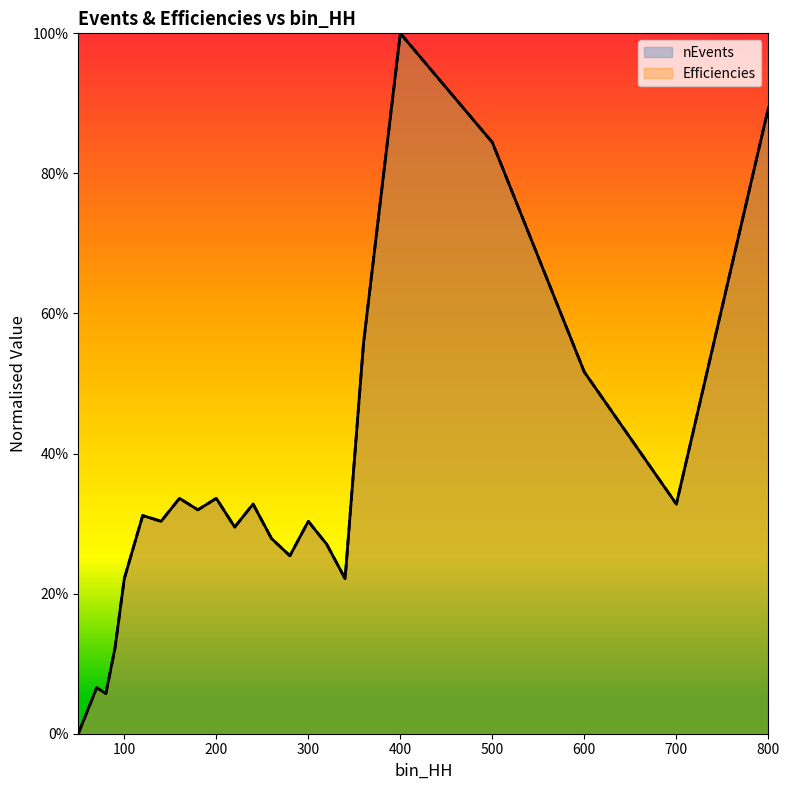

True or false: Efficiencies has a value of 0.3 at 300.

True